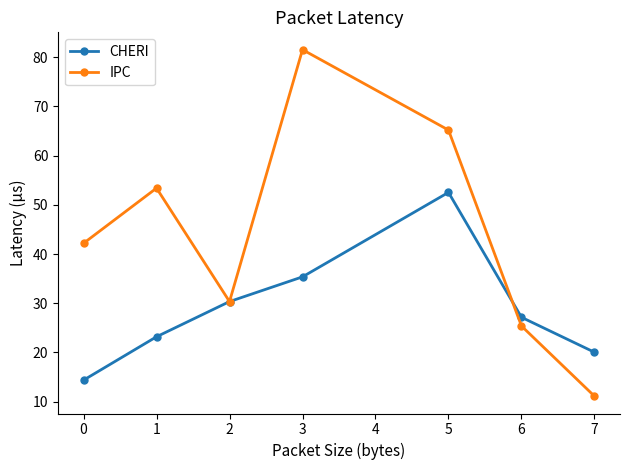

Reading right to left, transcribe all the data shown in this chart.

CHERI: 20.0	27.1	52.5	35.4	30.3	23.2	14.4
IPC: 11.1	25.4	65.2	81.6	30.3	53.4	42.2